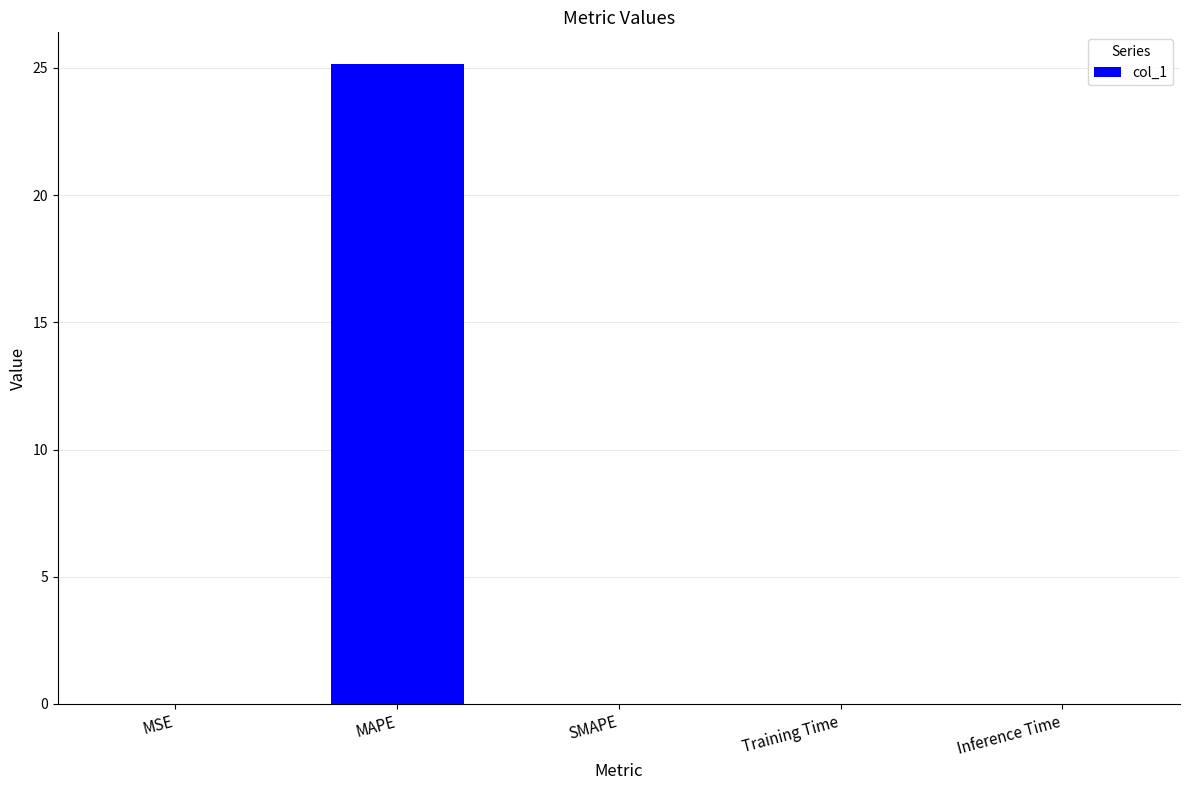

How many series are shown in this chart?

1